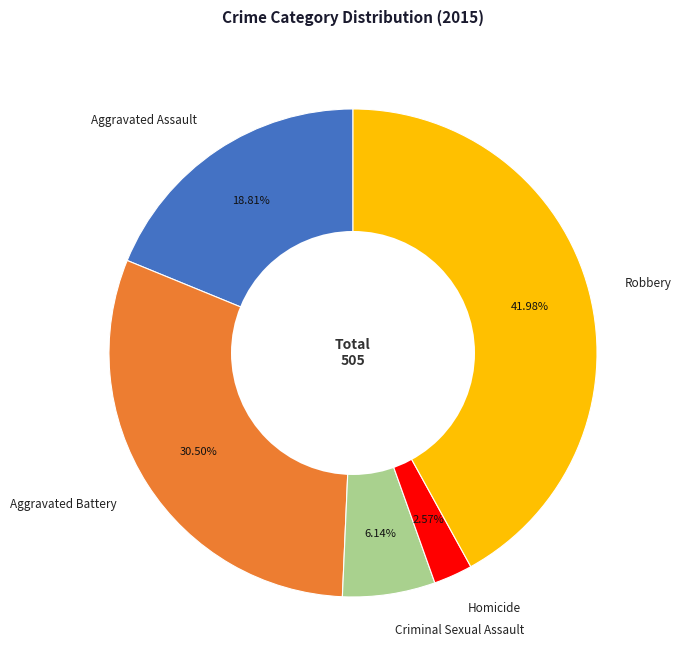

To the nearest percent, what is the average slice percentage?

20%